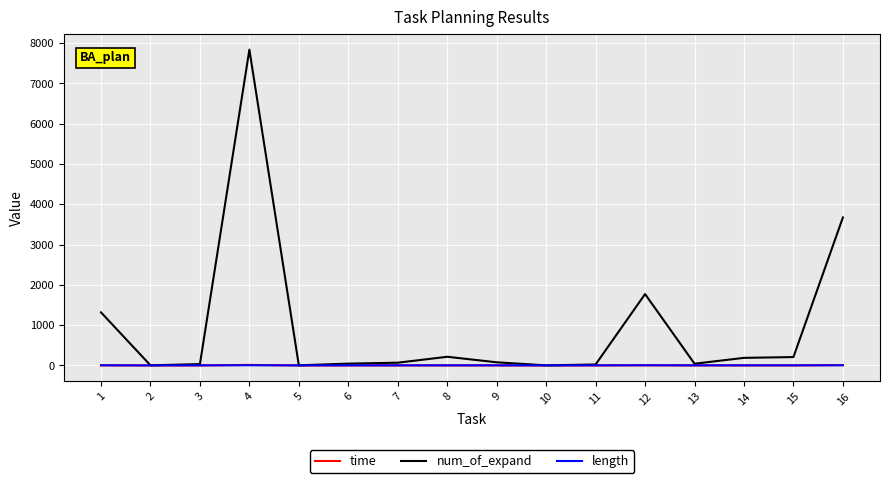

At which category is the sum across all series the highest?

4